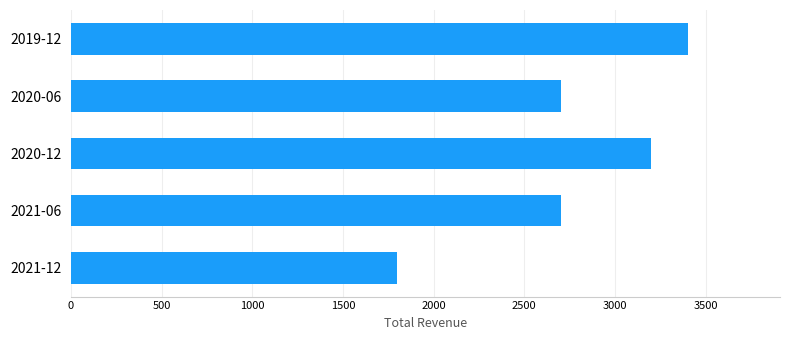

Is it true that the value at 2020-12 is 1860?

False